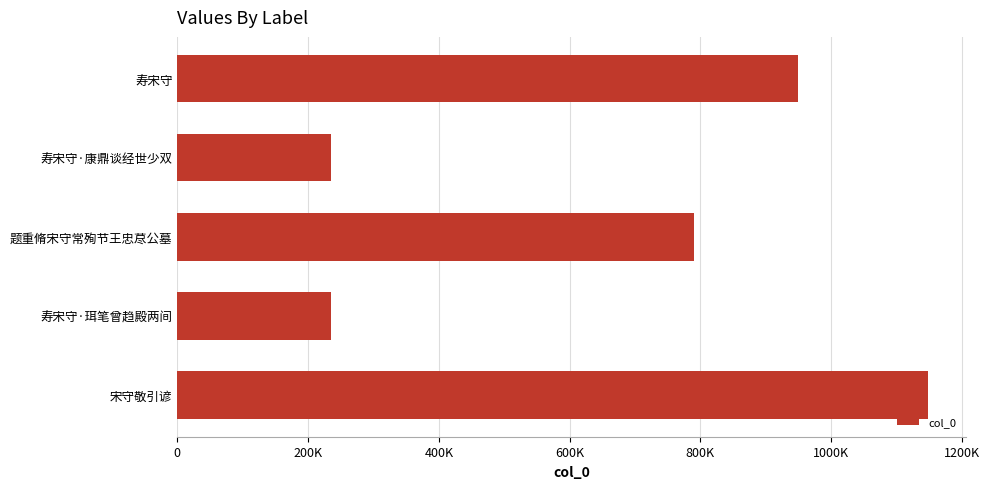

Are the bars horizontal?

Yes